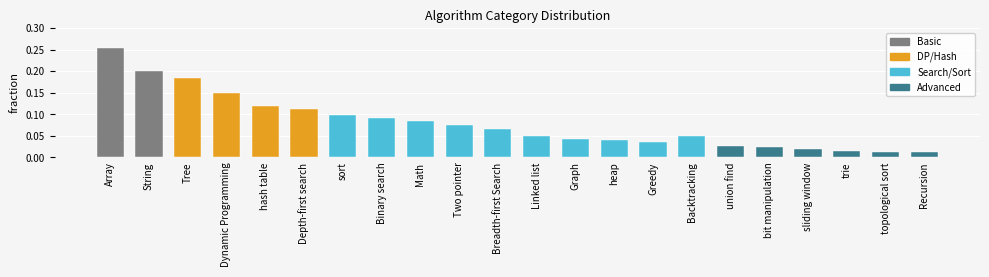

What is the sum of all values?

1.8